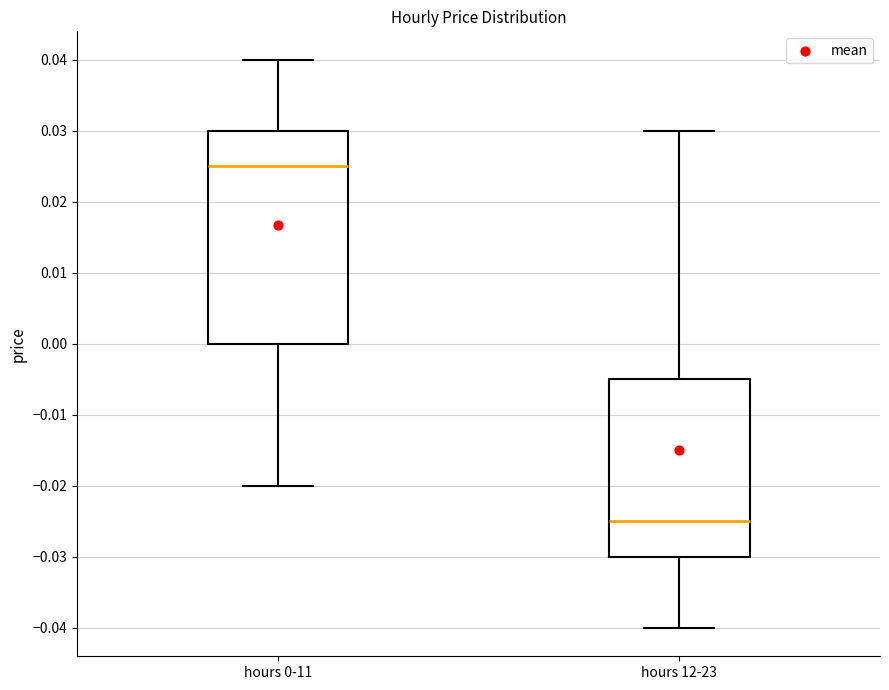

Reading left to right, read every box against the y-axis: the position of its median line, the range the box covers, and the ends of its whiskers. The values are not printed on the chart, so give them approximately, as read against the axis.

hours 0-11: median 0.025, box 0.000 to 0.030, whiskers -0.020 to 0.040
hours 12-23: median -0.025, box -0.030 to -0.005, whiskers -0.040 to 0.030